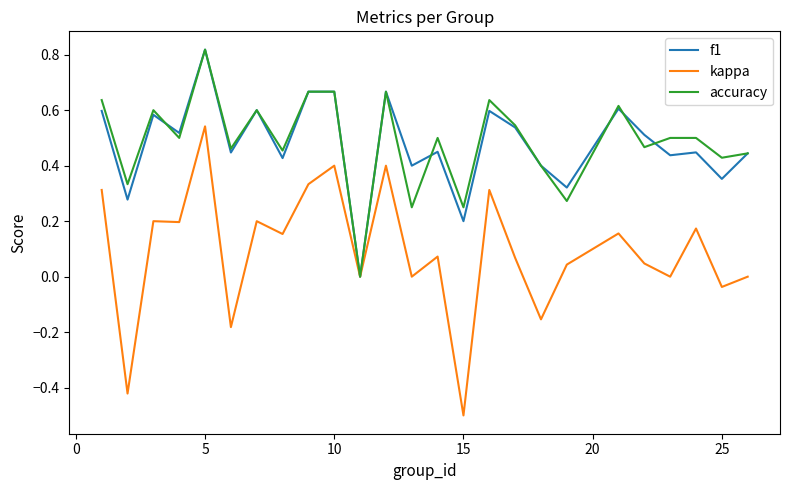

Which series has the widest spread of values?

kappa